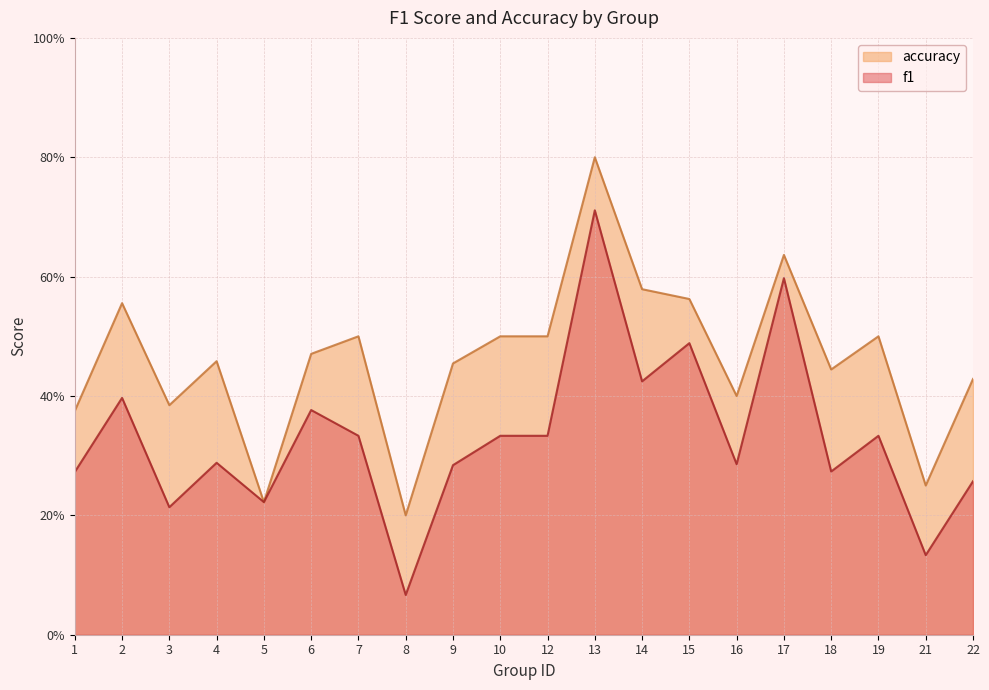

The accuracy series shows 0.3 at 12. True or false?

False